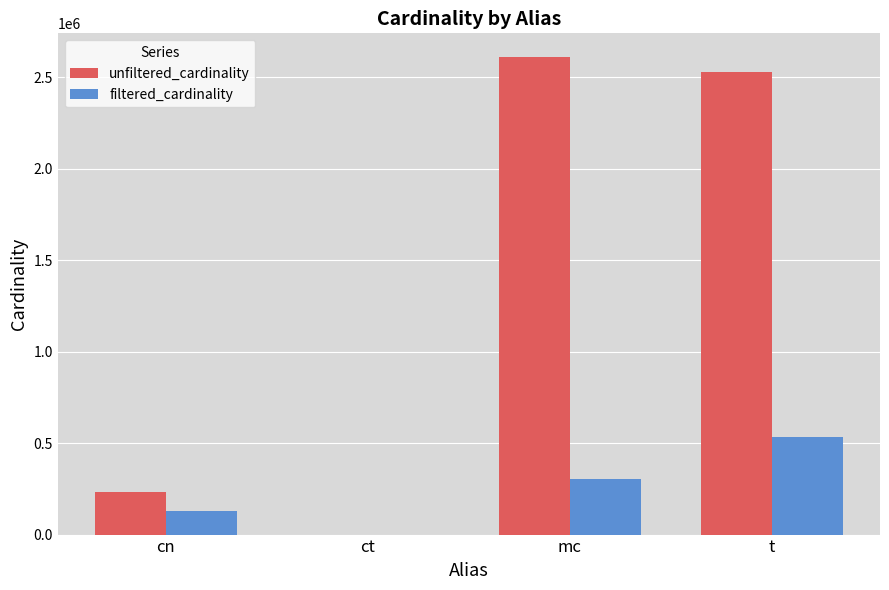

Count the filtered_cardinality values in the range 126230 to 533369.

3